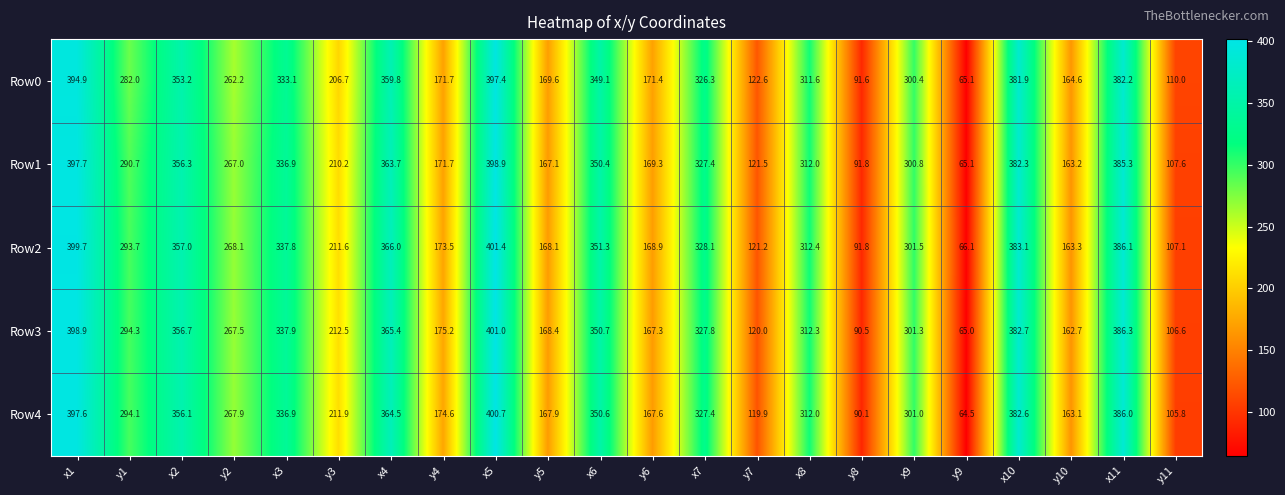

Which series has the largest total across all categories?

Row2